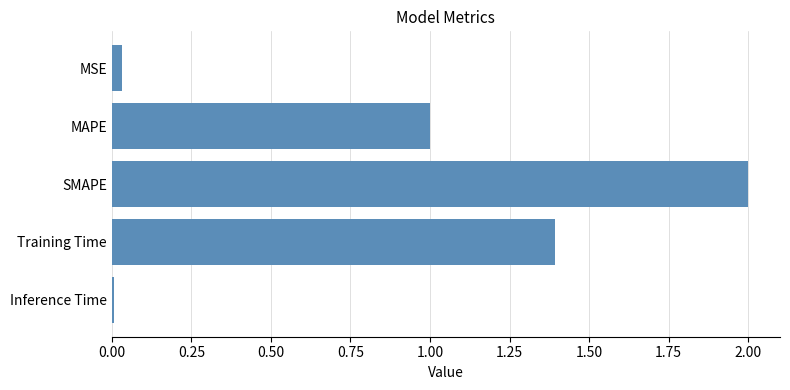

What is the greatest value displayed?

2.0